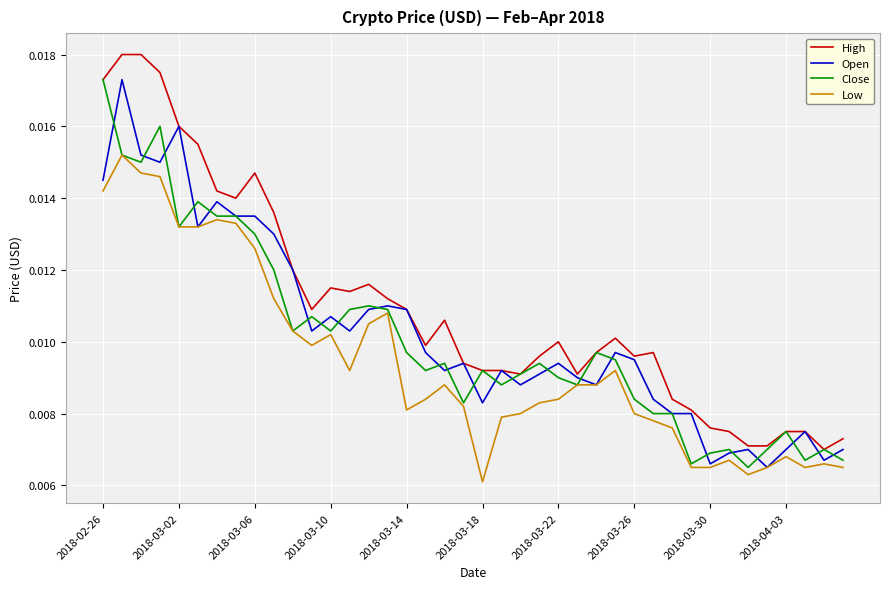

What are all the series names shown in the legend?

High, Open, Close, Low